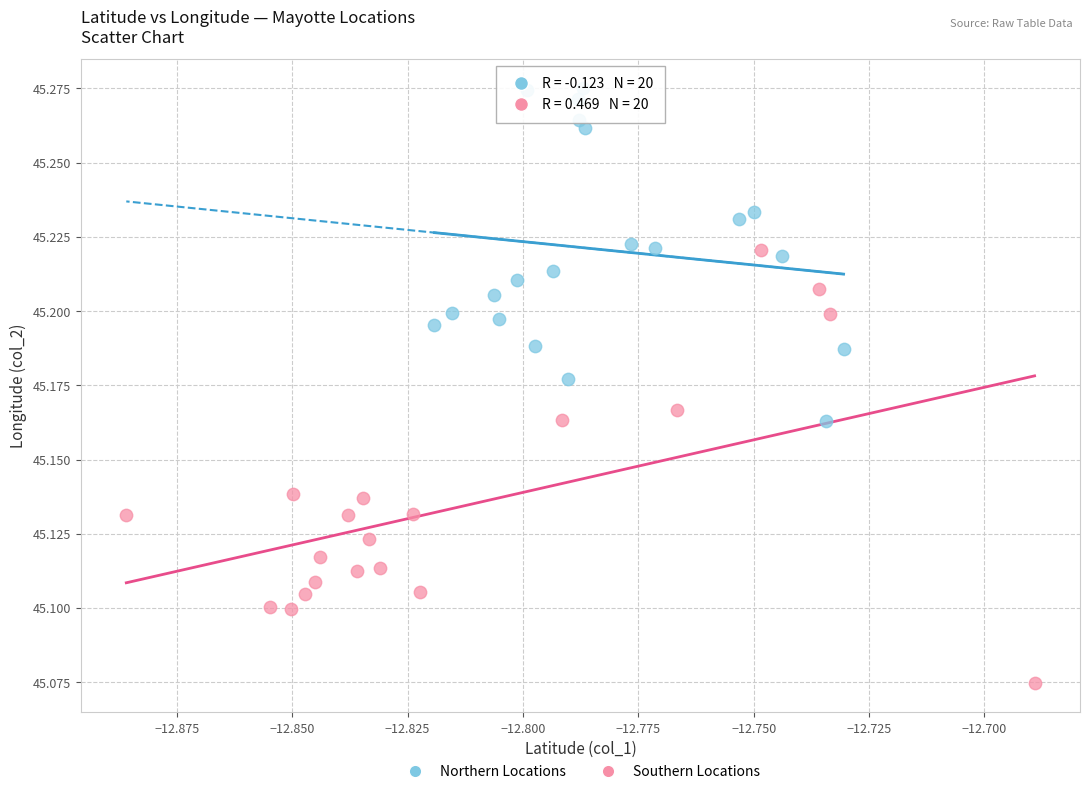

Which series contains the highest Y value?

Northern Locations